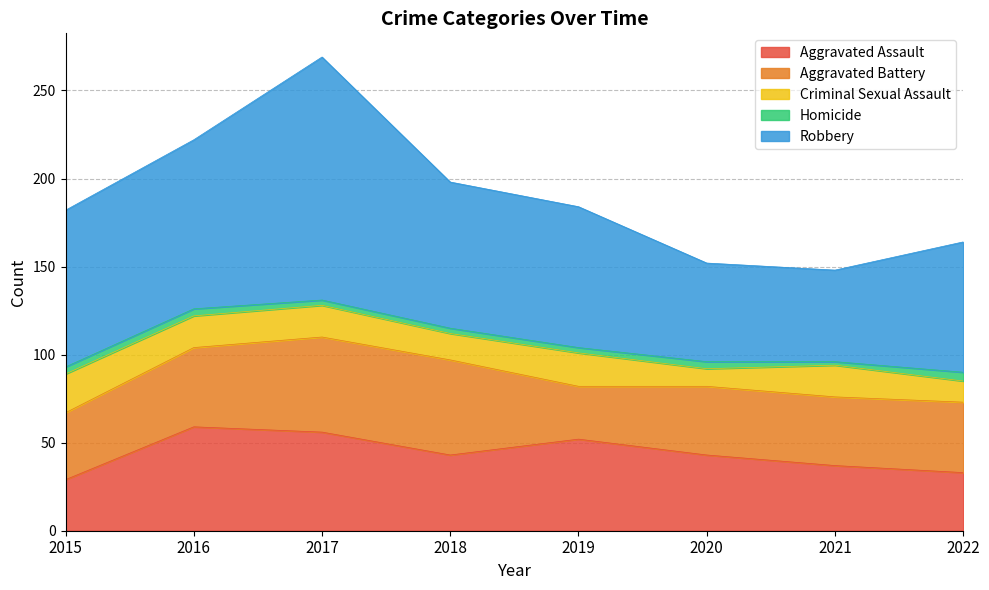

How many interior local peaks does the Criminal Sexual Assault series have?

2